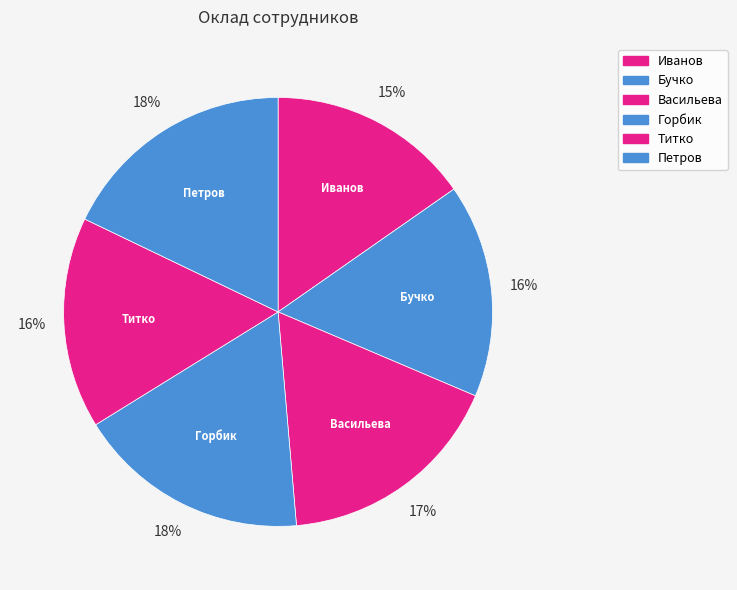

How many slices are in this pie chart?

6